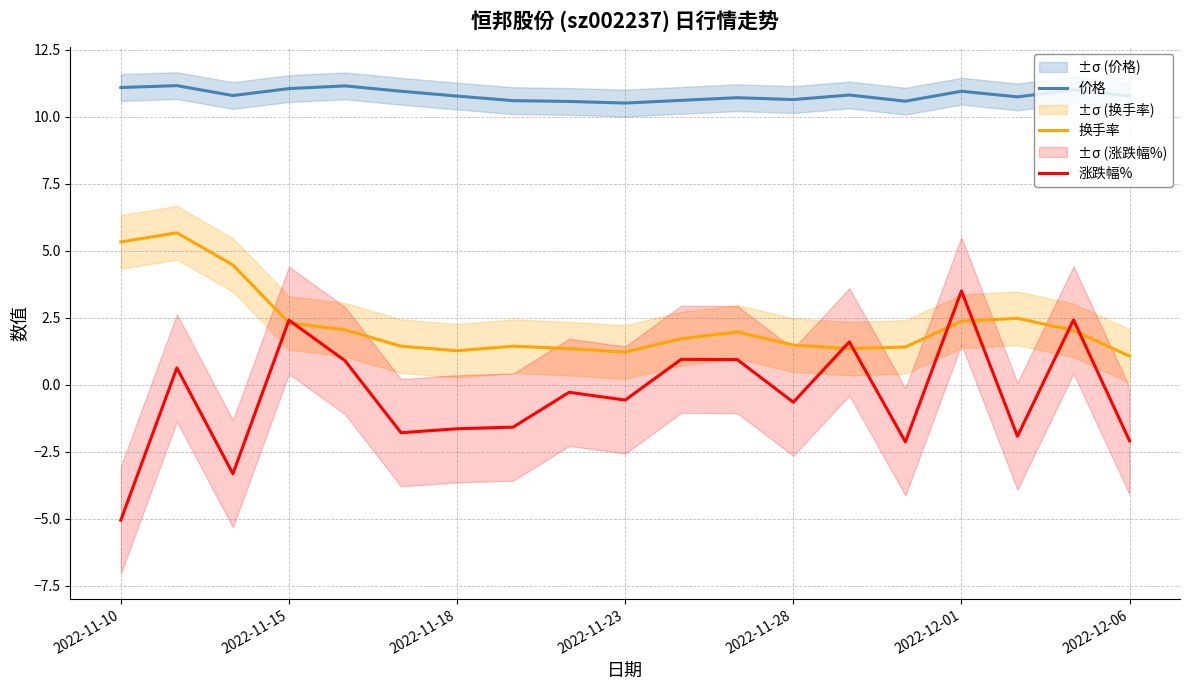

At which label does 涨跌幅% reach its minimum?

2022-11-10